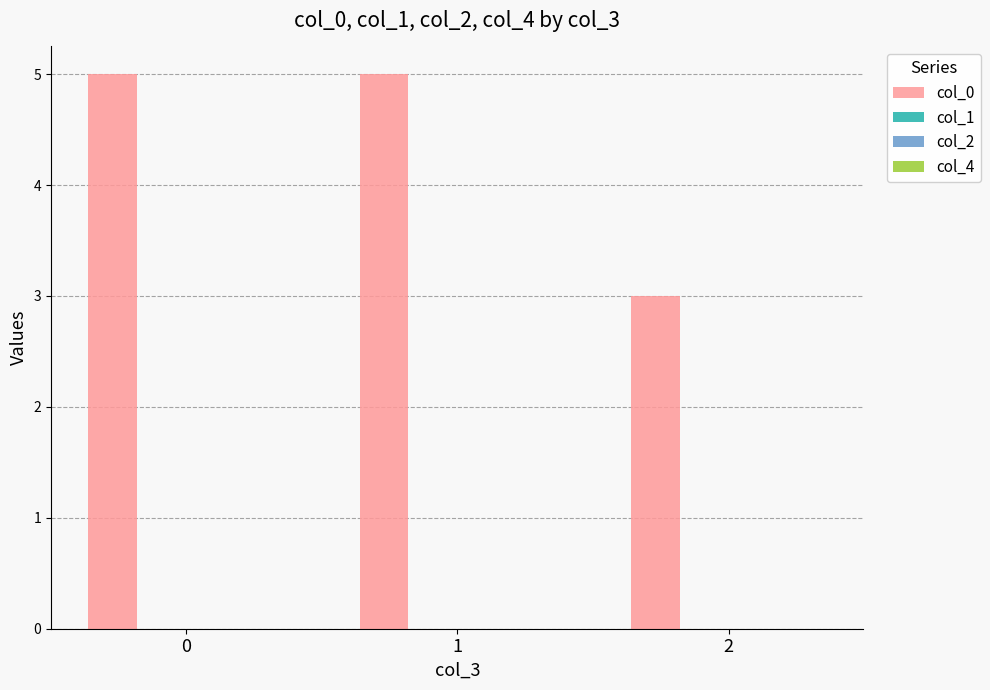

Reading left to right, transcribe all the data shown in this chart.

5	5	3